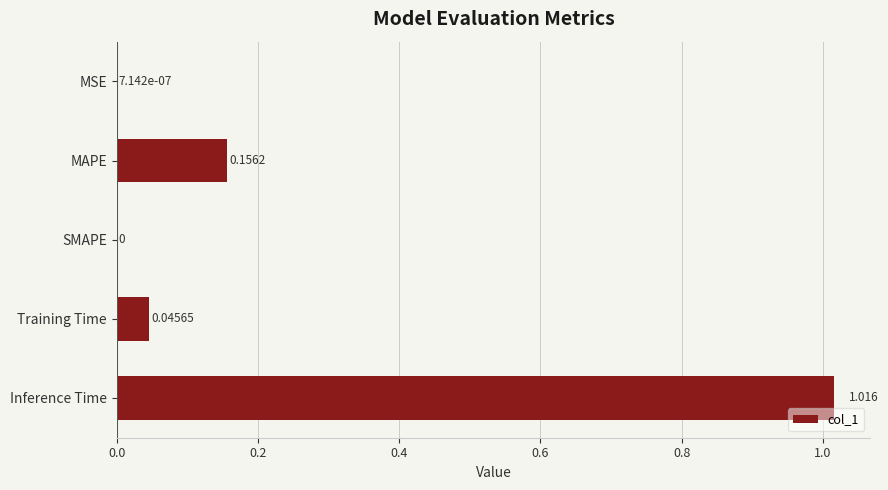

Which has a higher value, MSE or Inference Time?

Inference Time